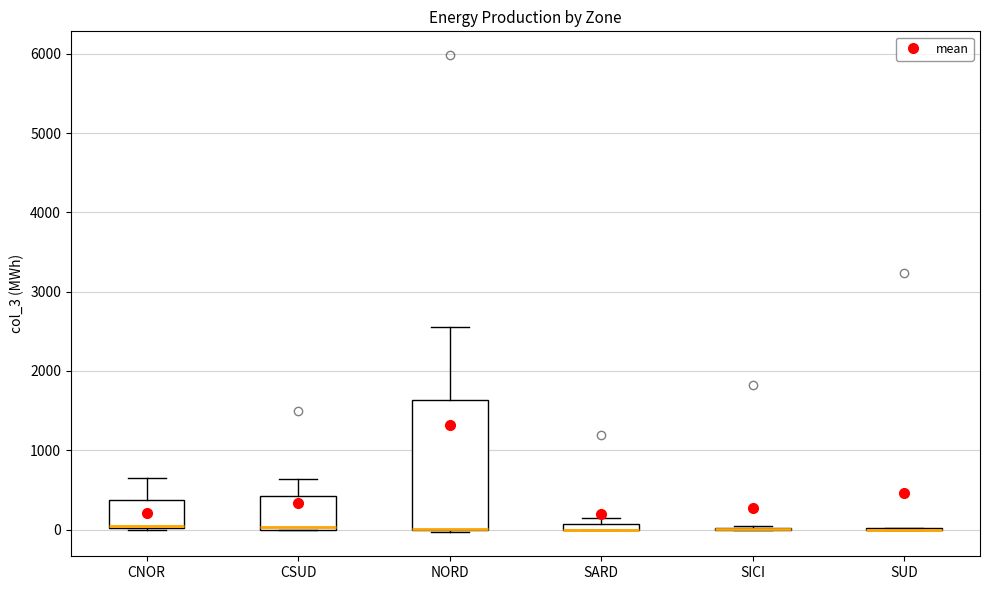

Which box is the tallest, from its lower edge to its upper edge?

NORD